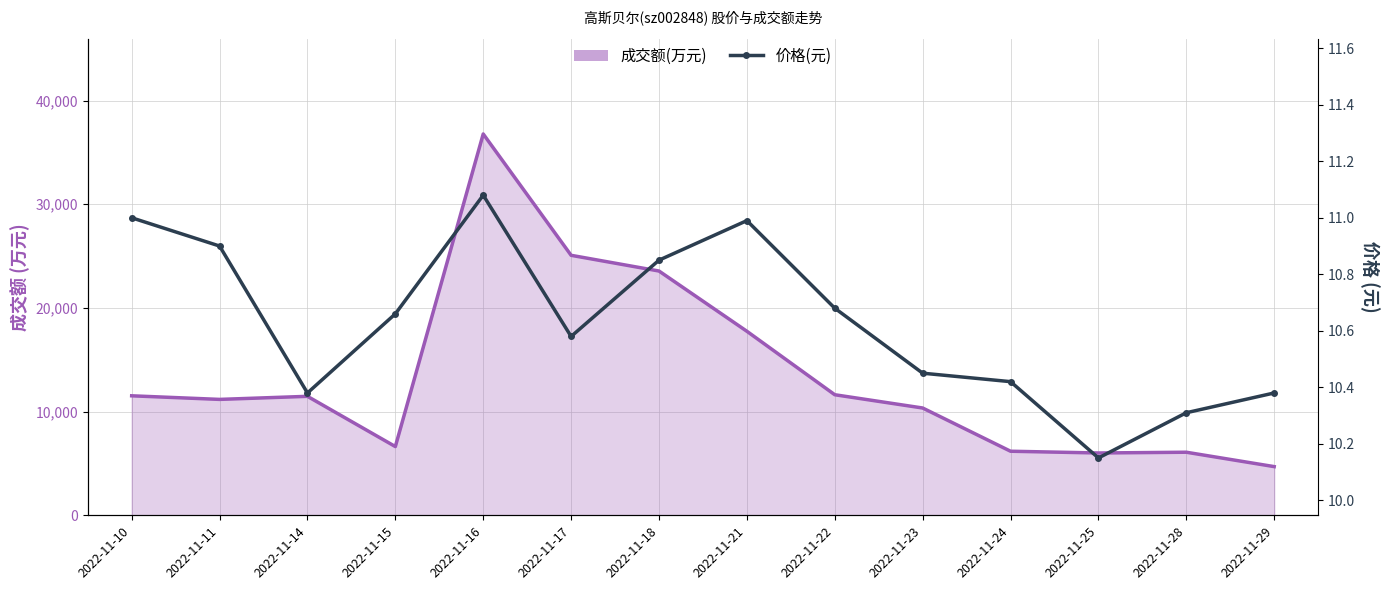

Which label corresponds to the largest value in the chart?

2022-11-16